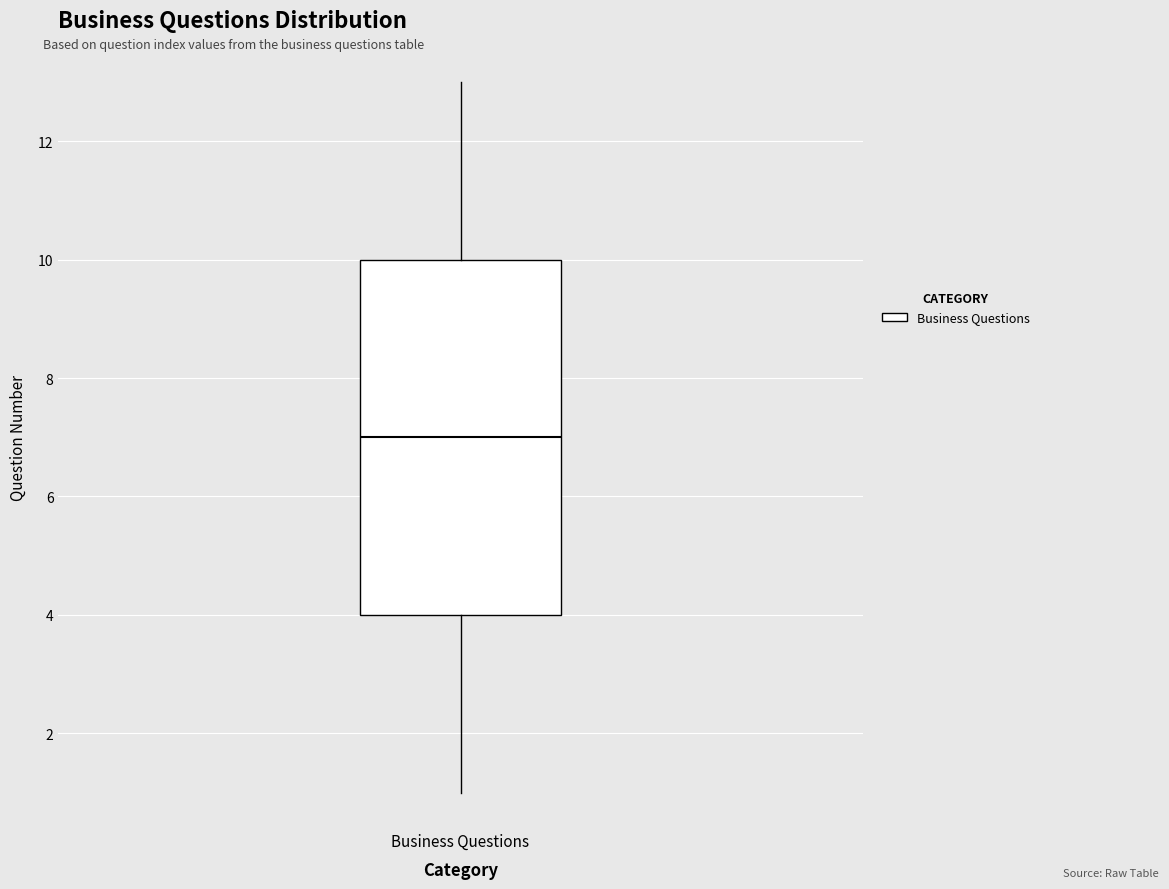

Transcribe this box plot: give where the median line is, the range the box spans, and where the two whiskers end, as read against the y-axis. The values are not printed on the chart, so give them approximately, as read against the axis.

median 7, box 4 to 10, whiskers 1 to 13